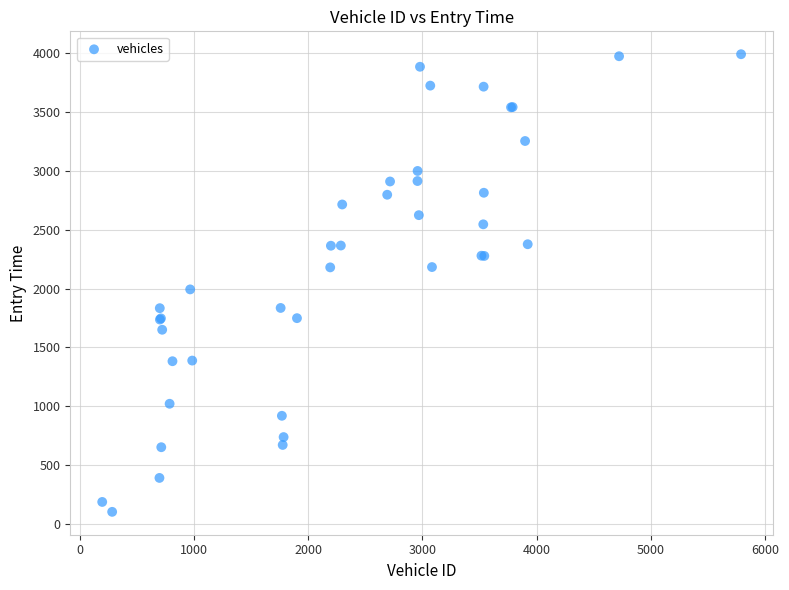

What Y value in the scatter plot is closest to 2047?

1993.2